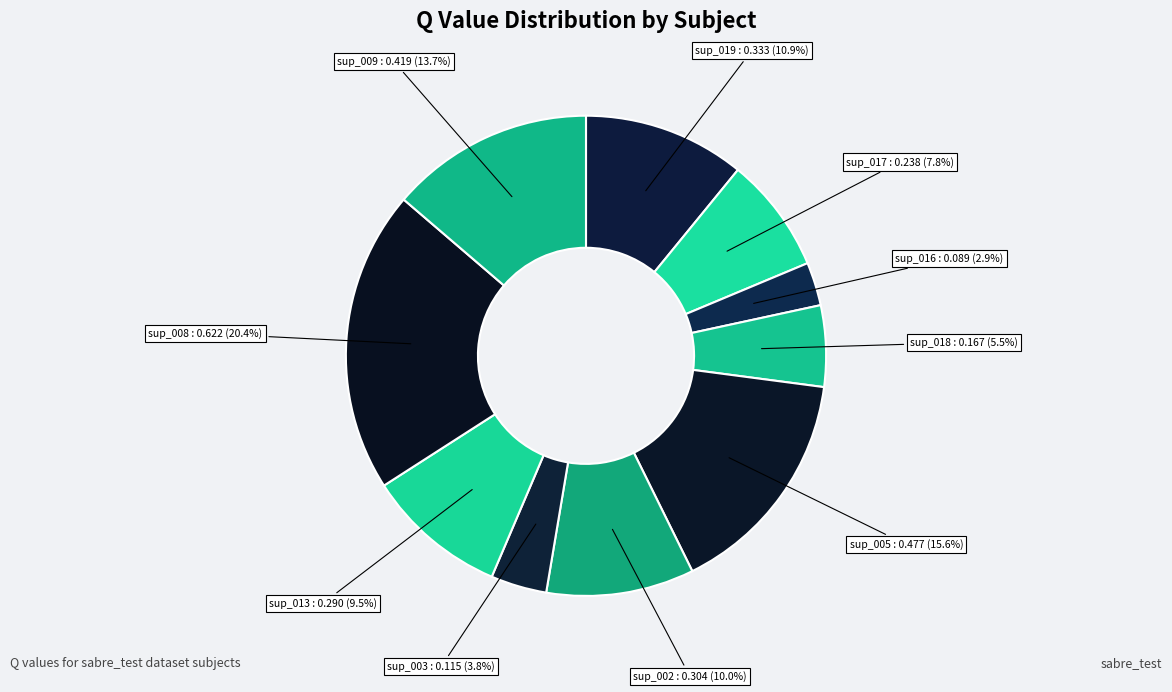

How many segments does this pie chart have?

10